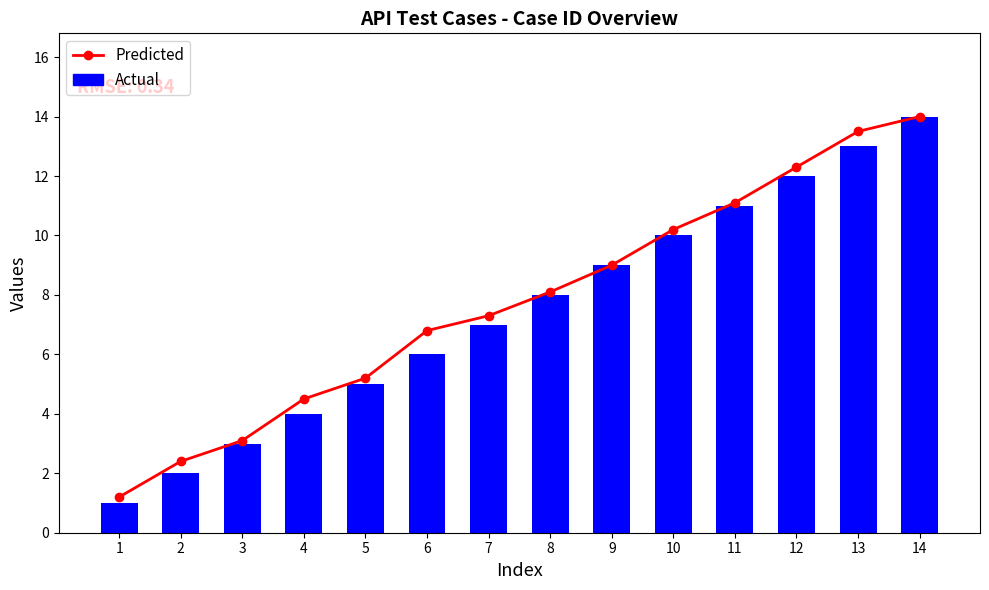

Reading left to right, what are all the values shown in this chart?

Predicted: 1=1.2	2=2.4	3=3.1	4=4.5	5=5.2	6=6.8	7=7.3	8=8.1	9=9.0	10=10.2	11=11.1	12=12.3	13=13.5	14=14.0
Actual: 1=1.0	2=2.0	3=3.0	4=4.0	5=5.0	6=6.0	7=7.0	8=8.0	9=9.0	10=10.0	11=11.0	12=12.0	13=13.0	14=14.0